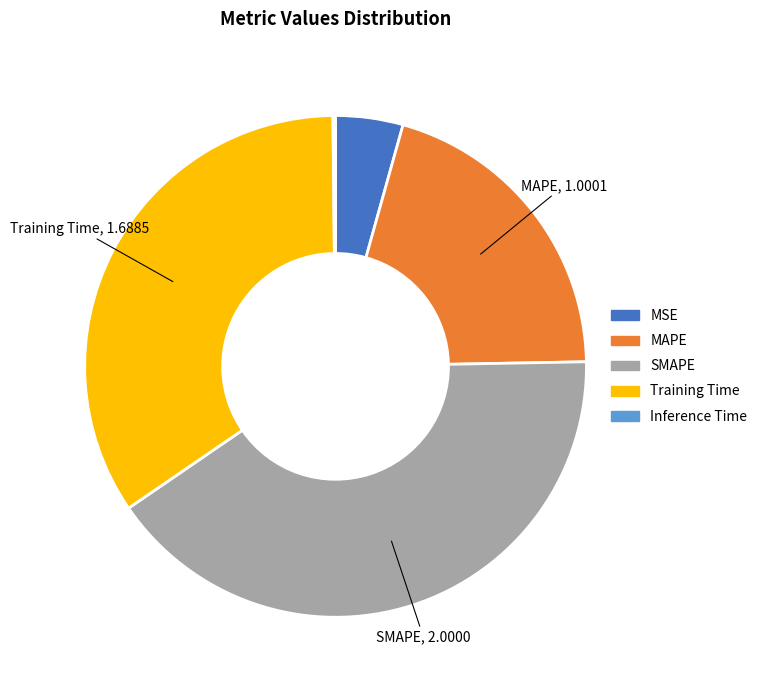

The Training Time slice represents 34% of the pie. True or false?

True